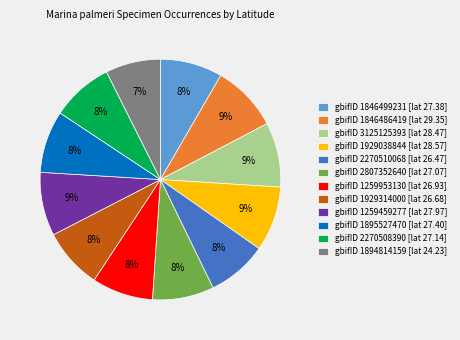

How many slices are in this pie chart?

12